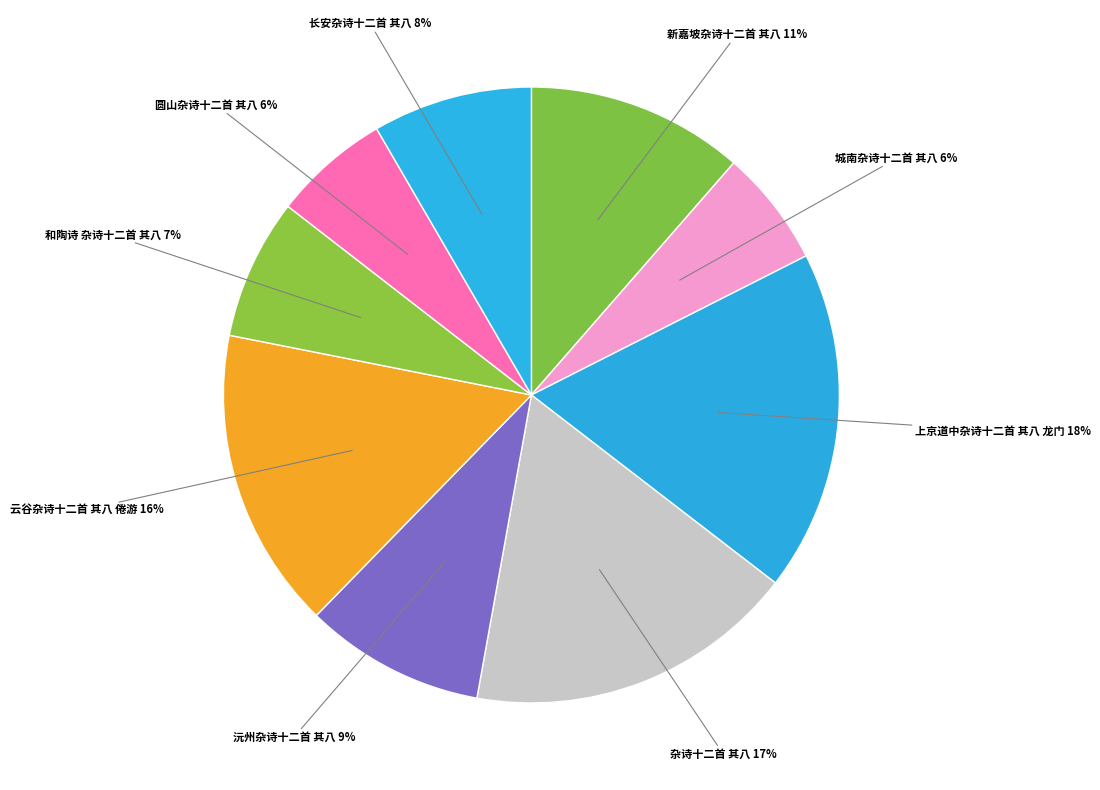

What is the largest slice in the pie chart?

上京道中杂诗十二首 其八 龙门